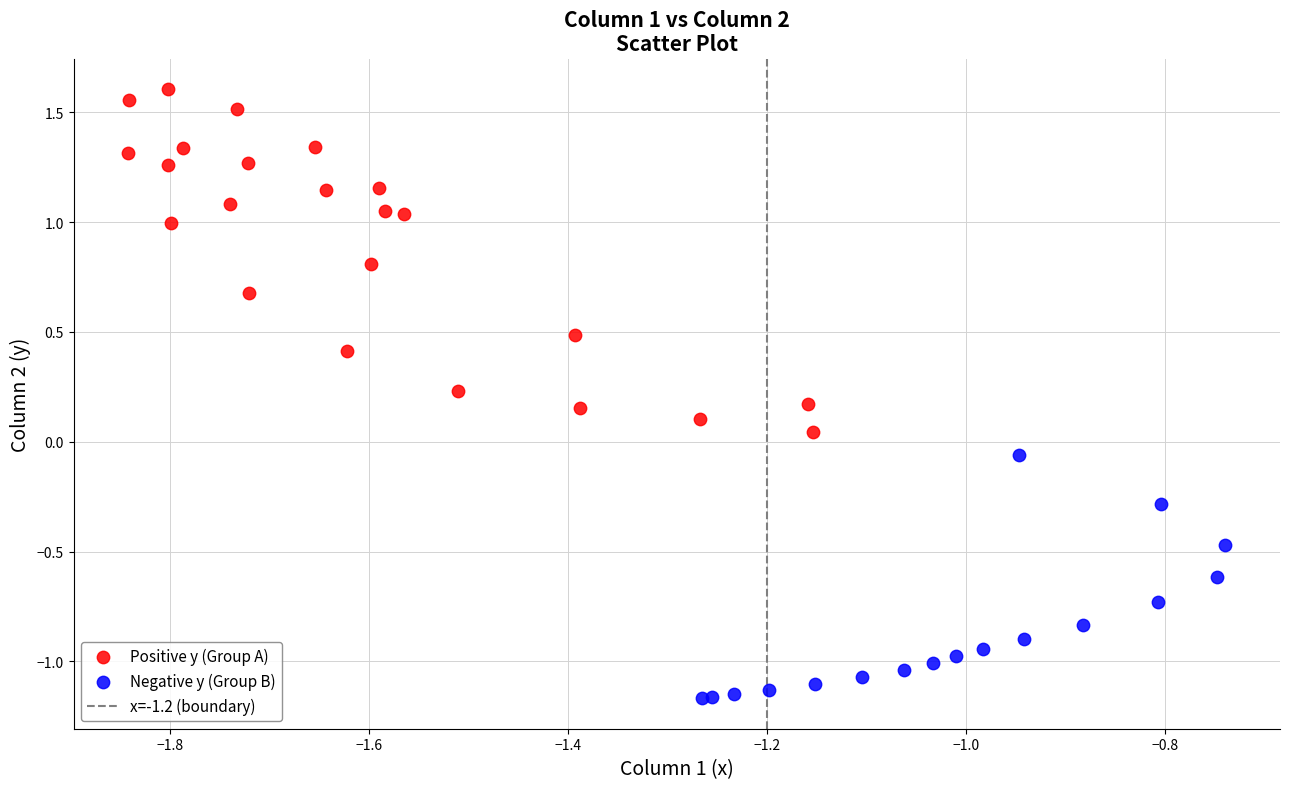

Which series contains the lowest Y value?

Negative y (Group B)